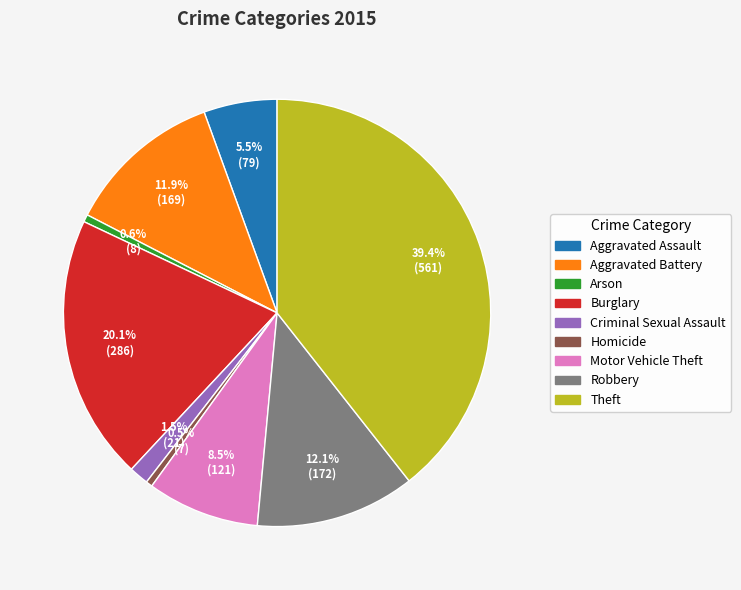

Is Arson the majority of the pie?

No